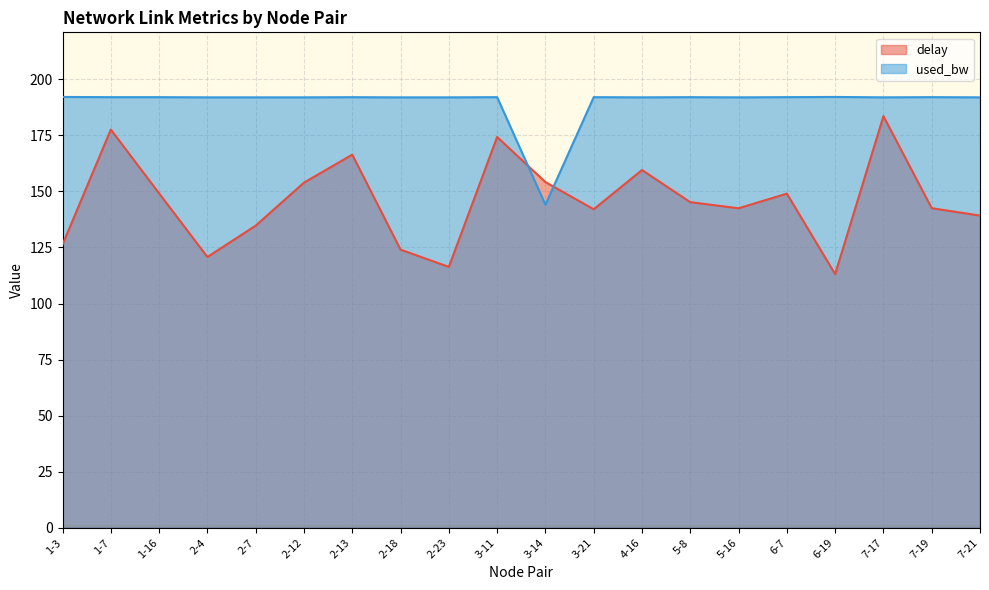

Rank the categories by delay value from highest to lowest.

7-17, 1-7, 3-11, 2-13, 4-16, 3-14, 2-12, 1-16, 6-7, 5-8, 7-19, 5-16, 3-21, 7-21, 2-7, 1-3, 2-18, 2-4, 2-23, 6-19